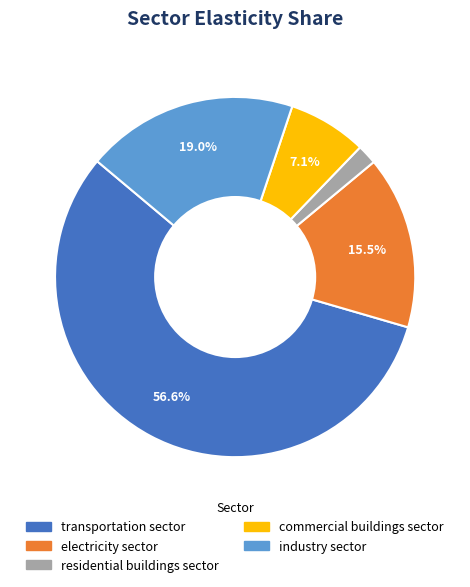

Between industry sector and transportation sector, which is larger?

transportation sector